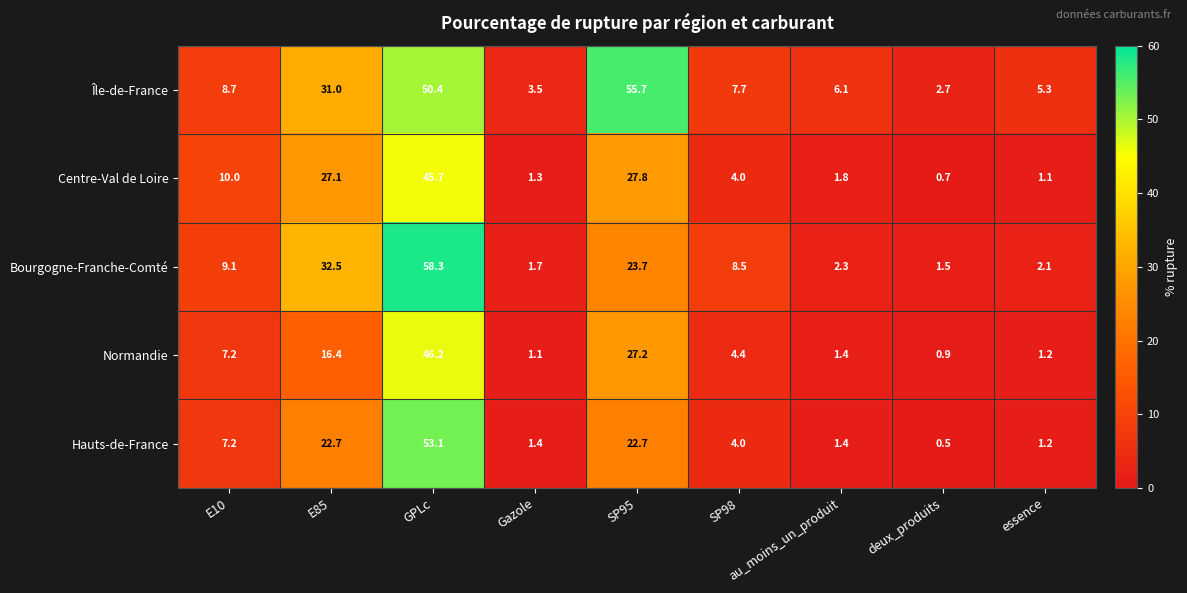

What is the difference between the maximum and minimum values in the Île-de-France series?

53.0